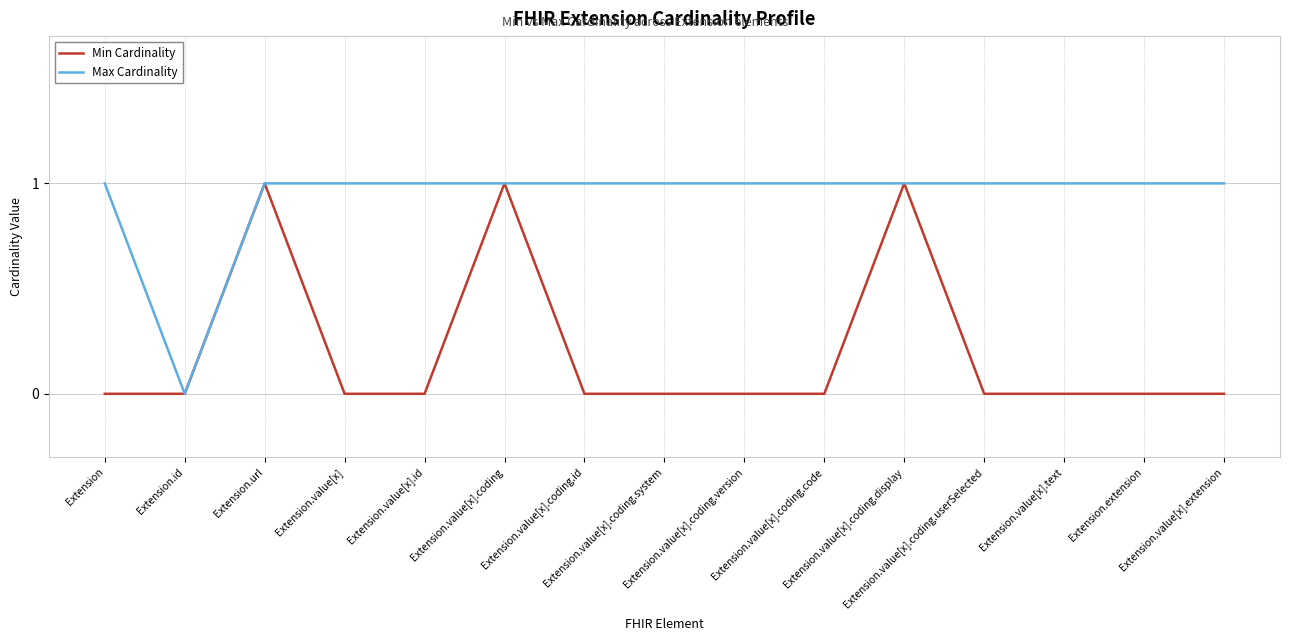

At which category does Max Cardinality reach its first local valley?

Extension.id